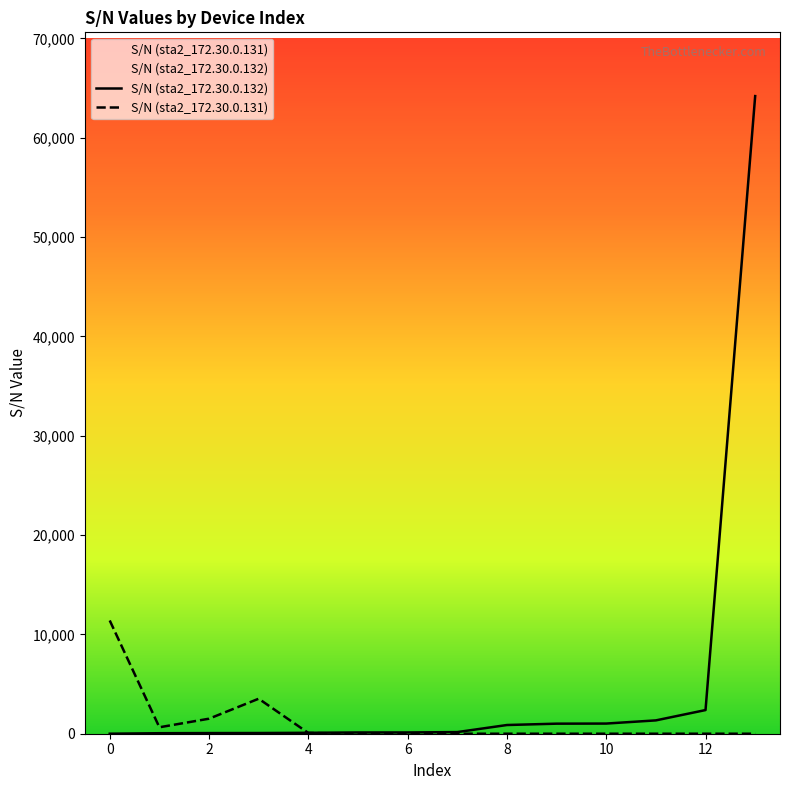

True or false: S/N (sta2_172.30.0.132) and S/N (sta2_172.30.0.131) cross at least once.

True